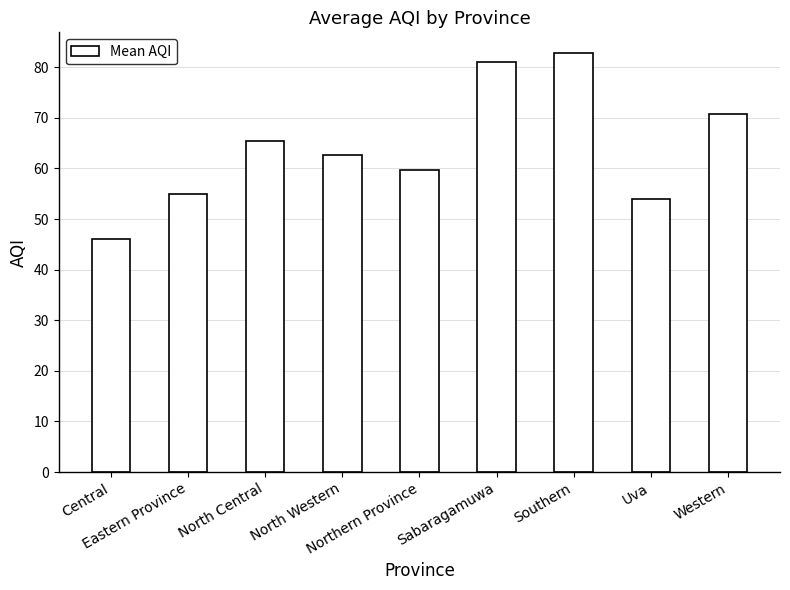

Read the value at Southern.

82.8